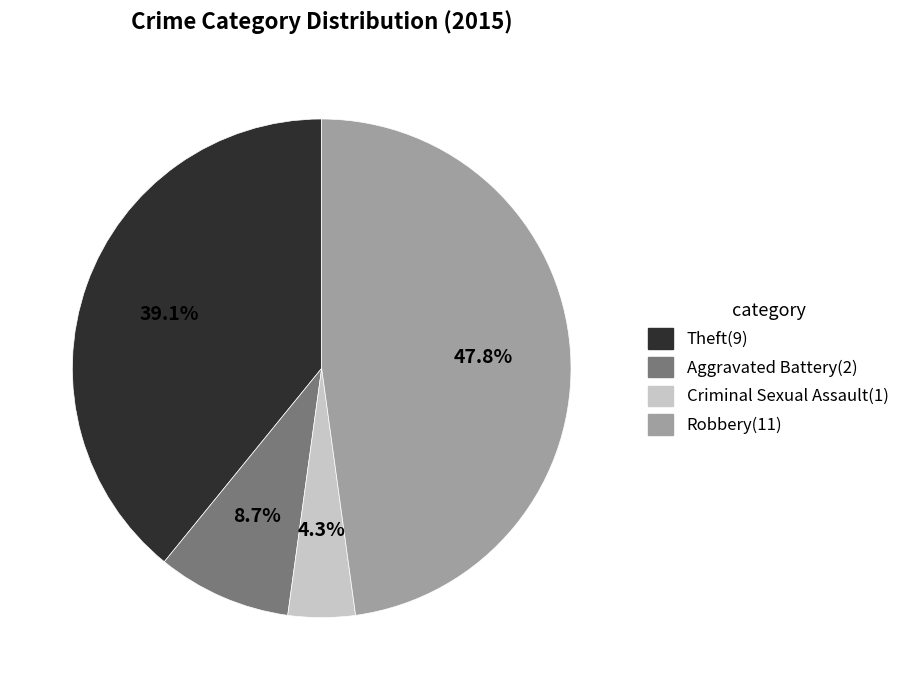

Is there a majority slice in this chart?

No